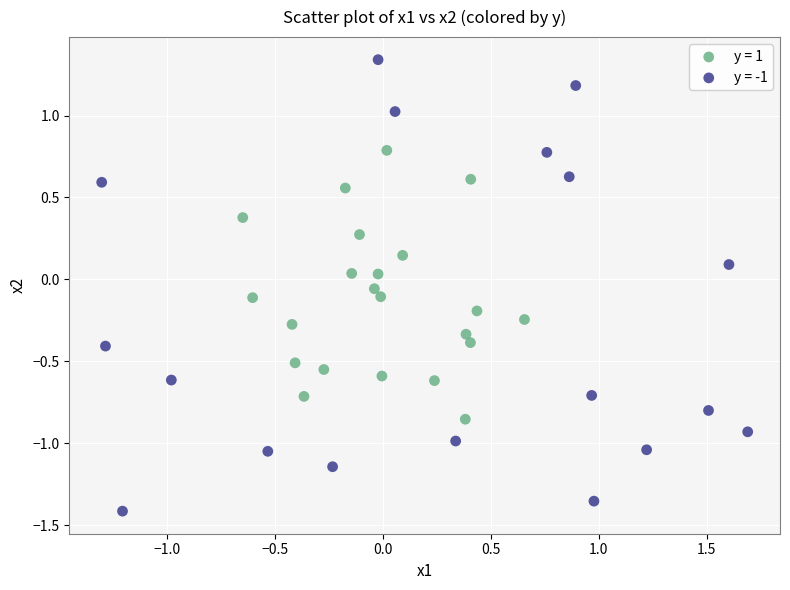

What are all the series names shown in the legend?

y = 1, y = -1